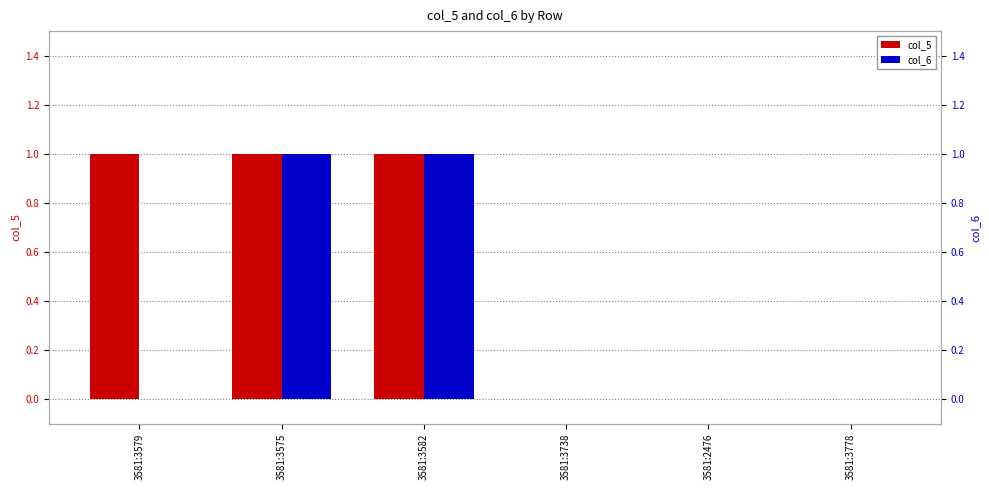

Reading left to right, transcribe all the data shown in this chart.

col_5: 1	1	1	0	0	0
col_6: 0	1	1	0	0	0